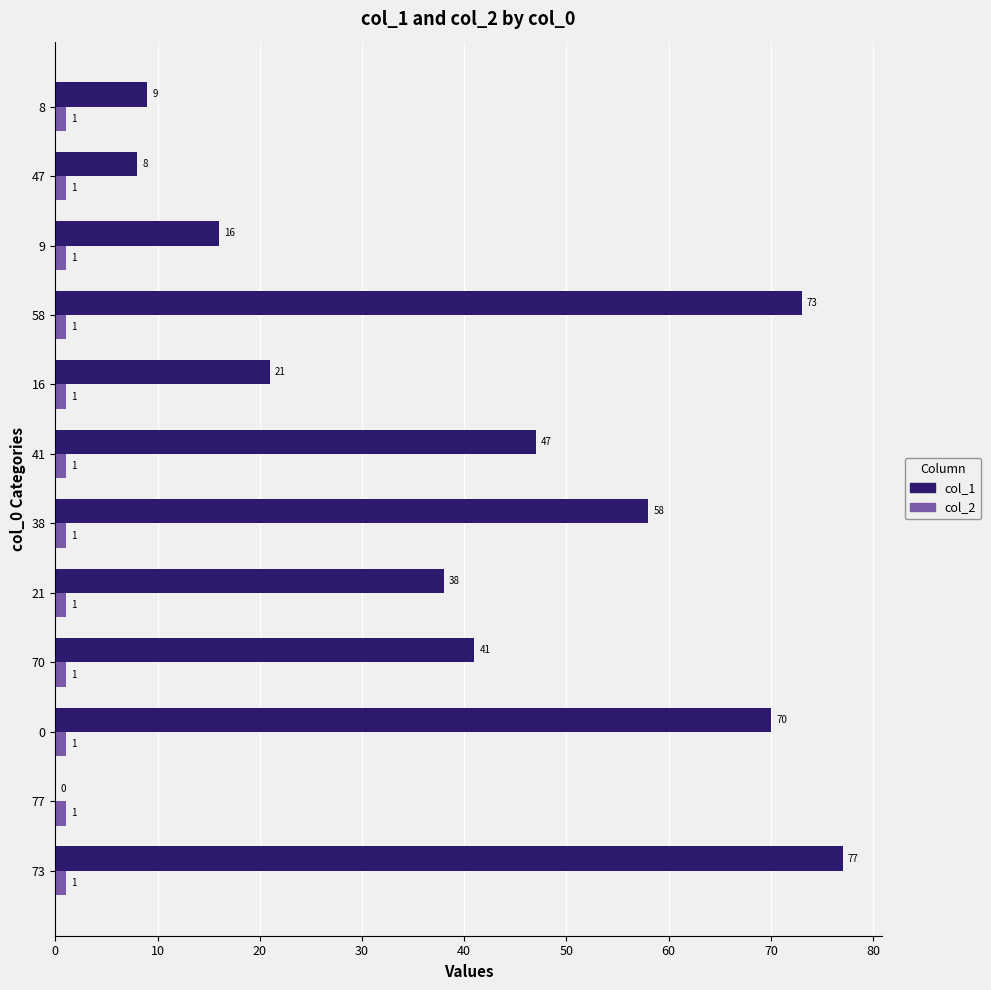

The col_1 series shows 73 at 58. True or false?

True